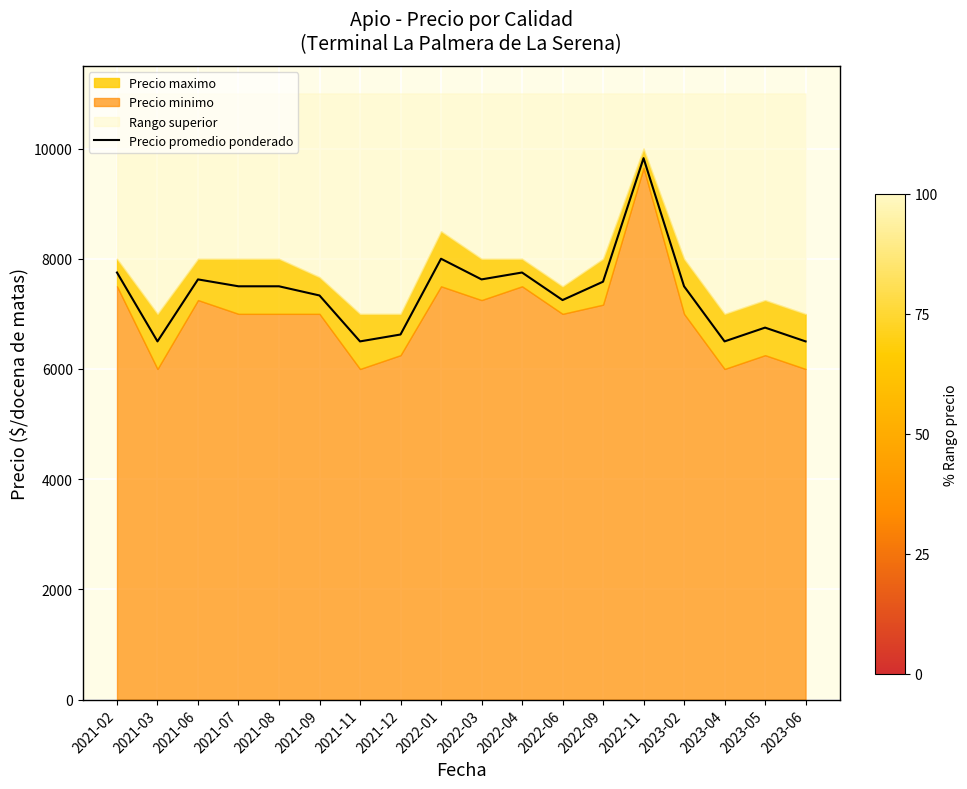

Reading left to right, transcribe all the data shown in this chart.

7750.0	6500.0	7625.0	7500.0	7500.0	7333.3	6500.0	6625.0	8000.0	7625.0	7750.0	7250.0	7583.3	9825.0	7500.0	6500.0	6750.0	6500.0